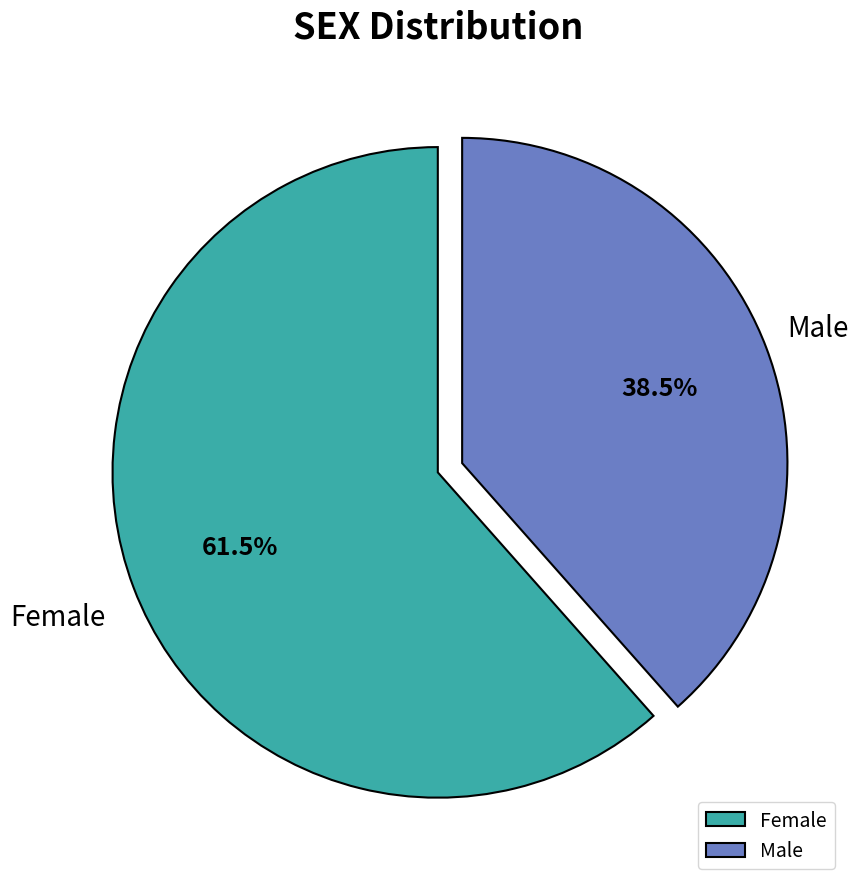

Count the number of slices in the pie.

2